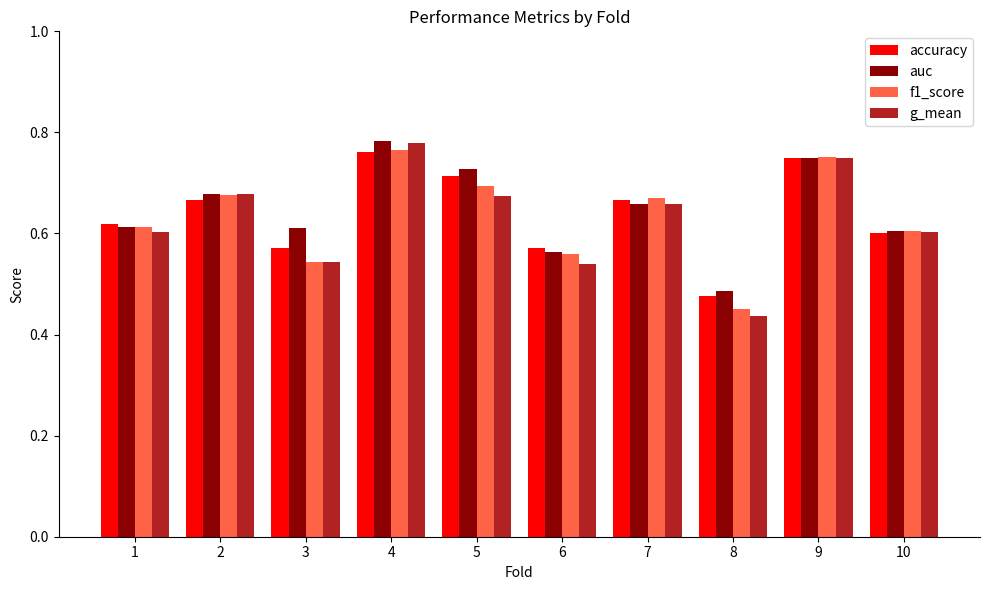

True or false: accuracy has a value of 0.3 at 6.

False